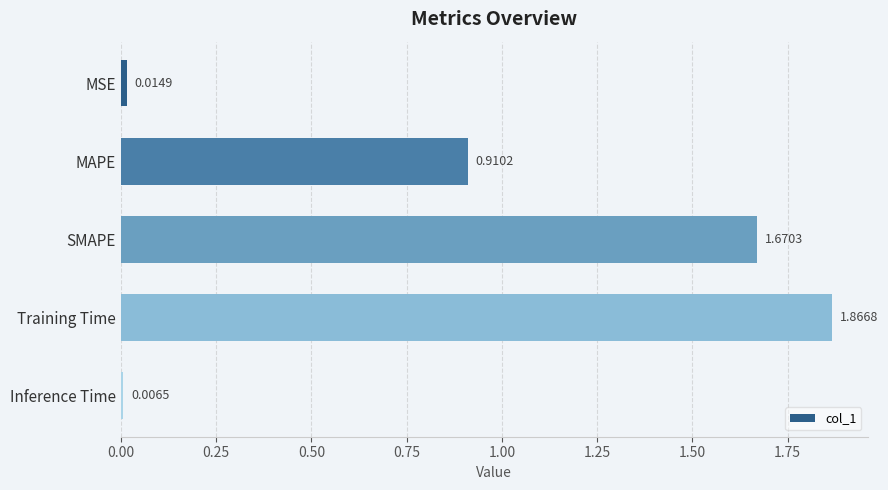

What is the change in value from MSE to SMAPE?

+1.7